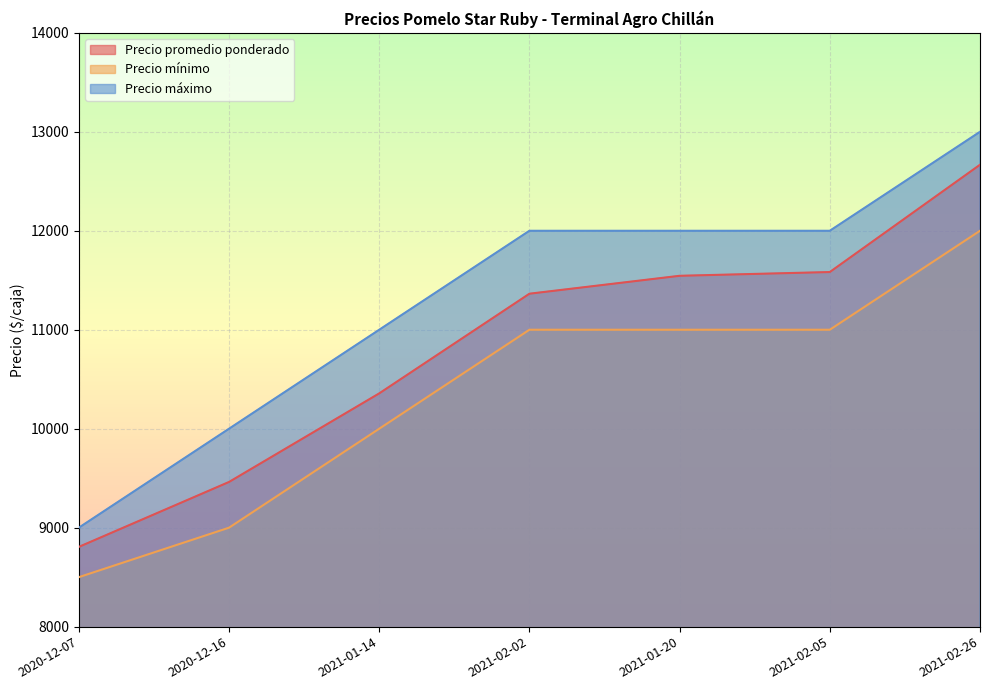

What is the label of the 7th point from the left?

2021-02-26